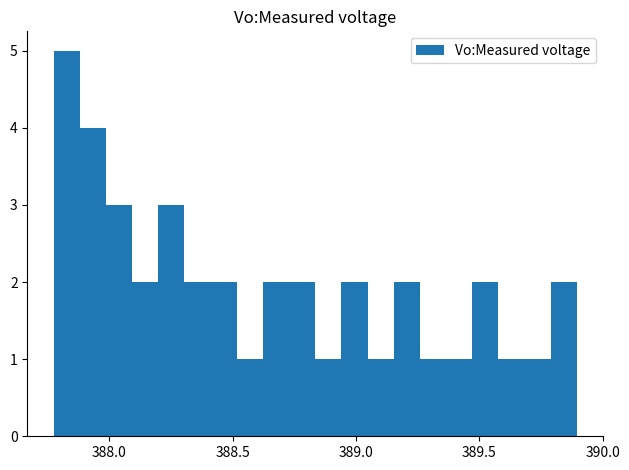

Around what value on the x-axis is the tallest bar? Give the approximate position of its centre, as read against the axis.

387.85